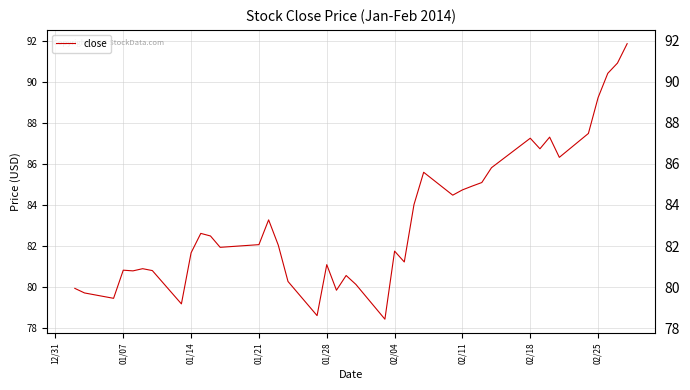

What is the maximum value shown in the chart?

91.9